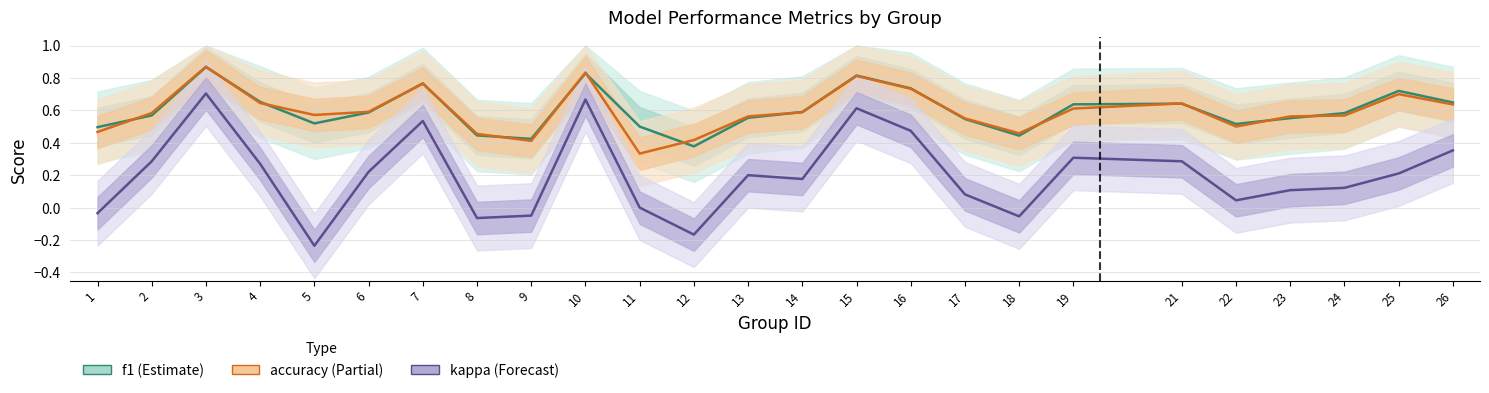

What is the value of the f1 point at the 25th from the left?

0.6